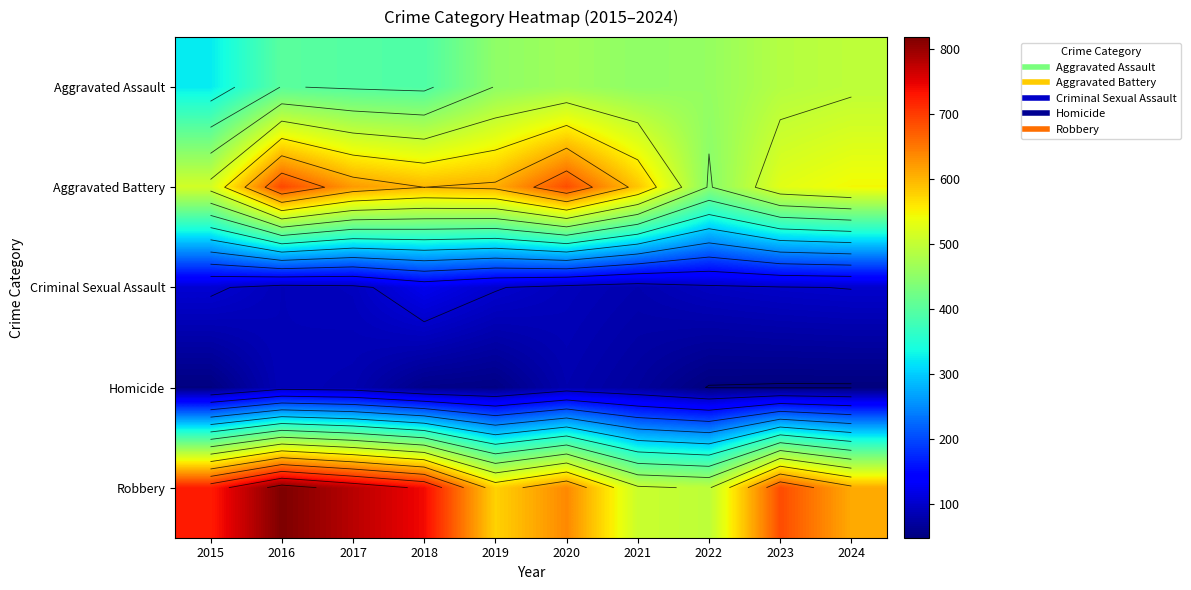

What is the total value across all series at 2023?

1848